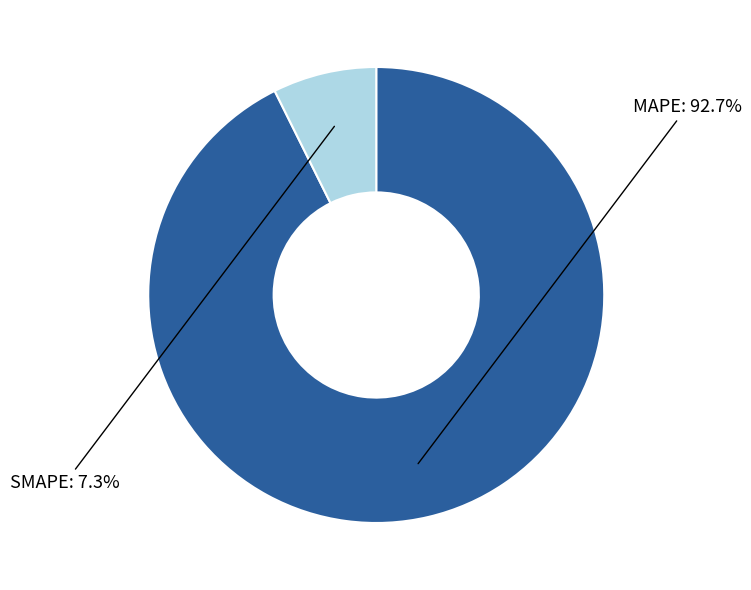

Does any single category account for the majority?

Yes